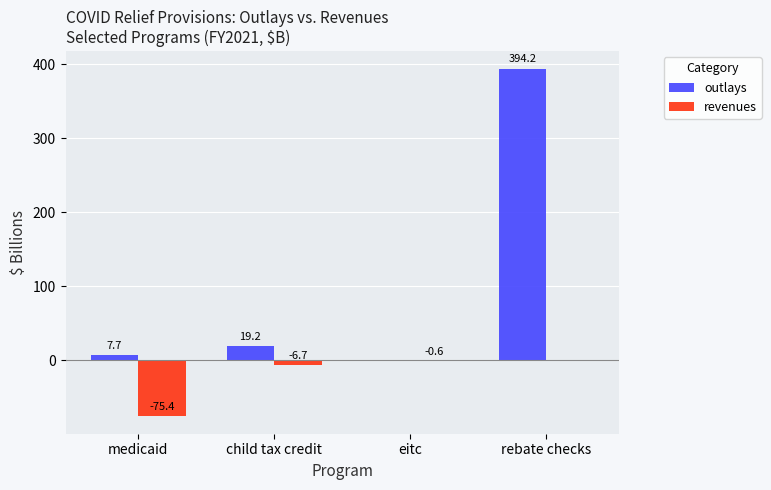

What is the maximum value shown in the chart?

394.2